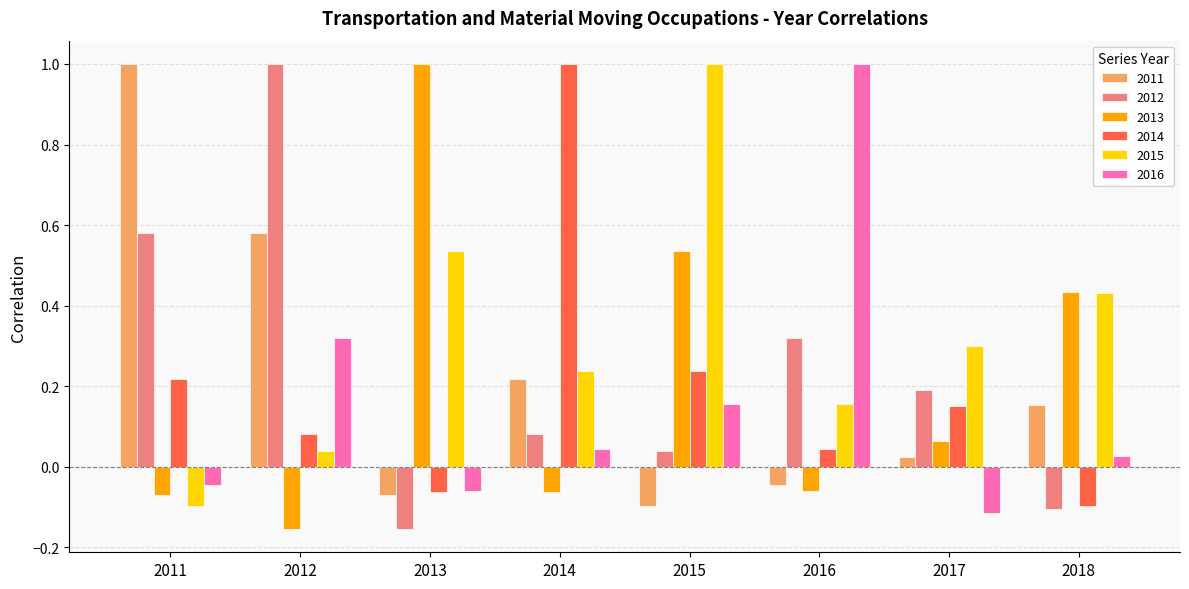

Where does the 2014 series first go above 0?

2011